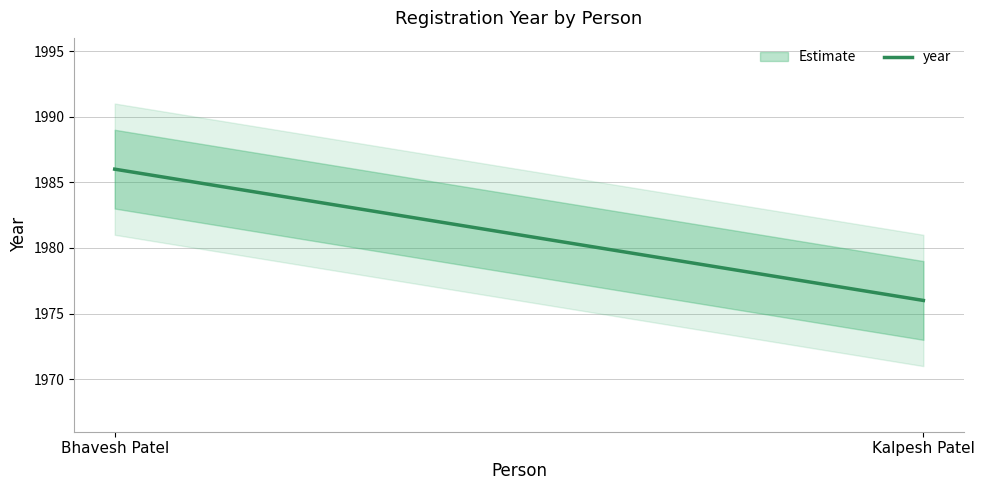

Read the value at Kalpesh Patel.

1976